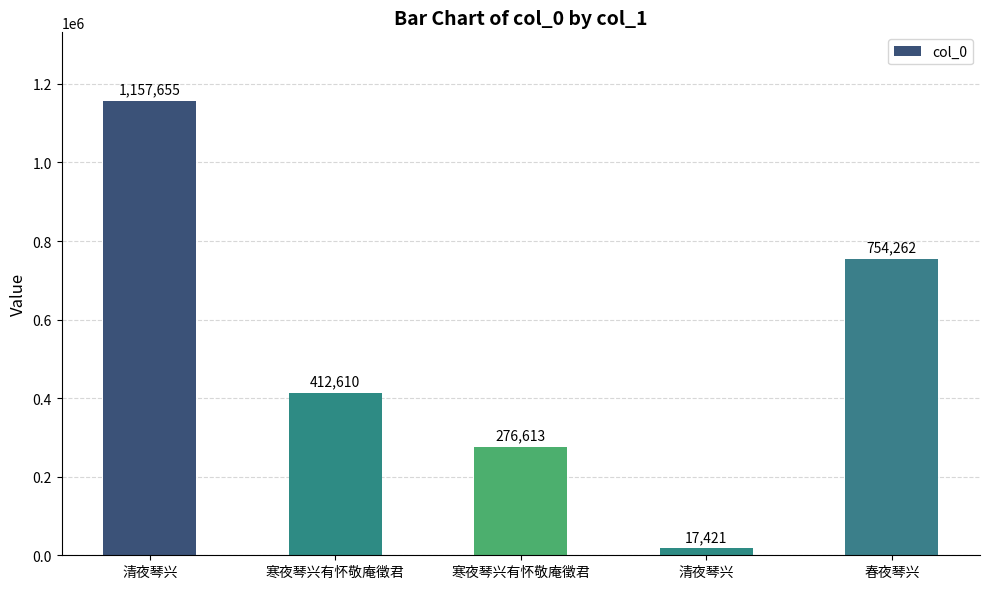

Which category has the highest value across all series?

清夜琴兴